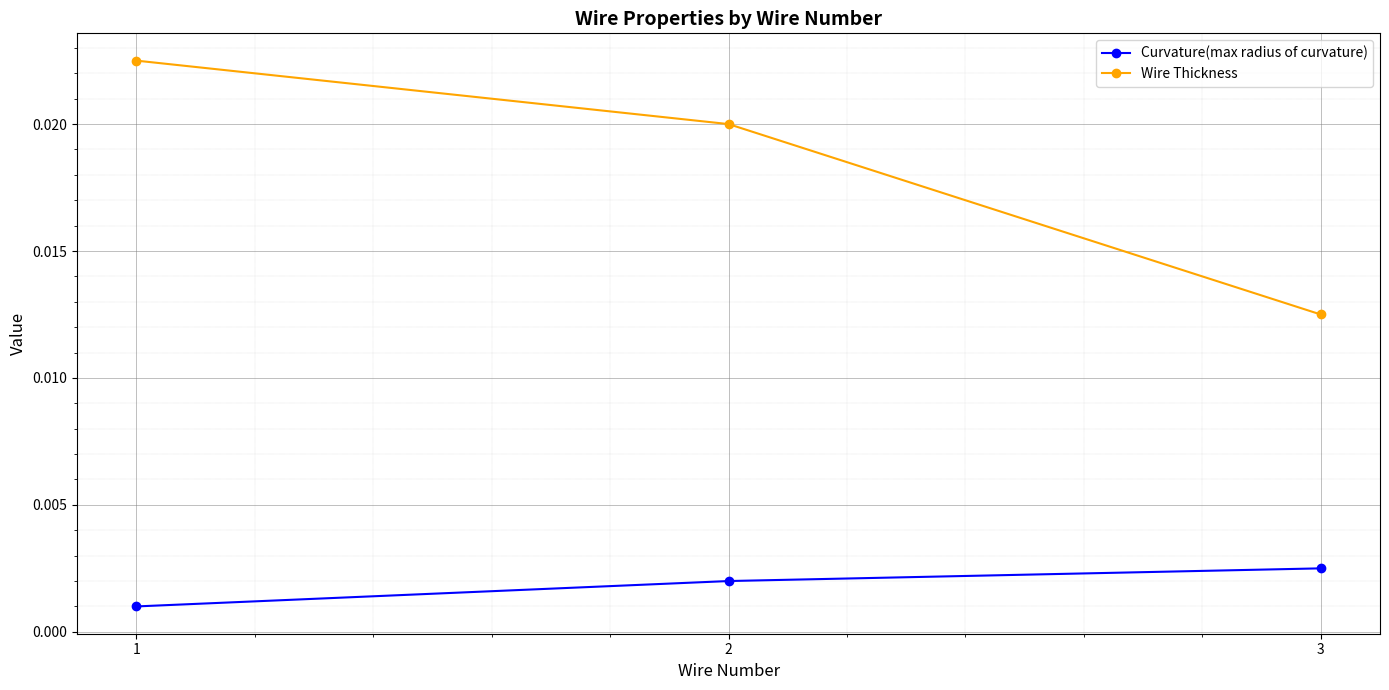

Is the value of Curvature(max radius of curvature) at 2 greater than the value of Wire Thickness at 1?

No